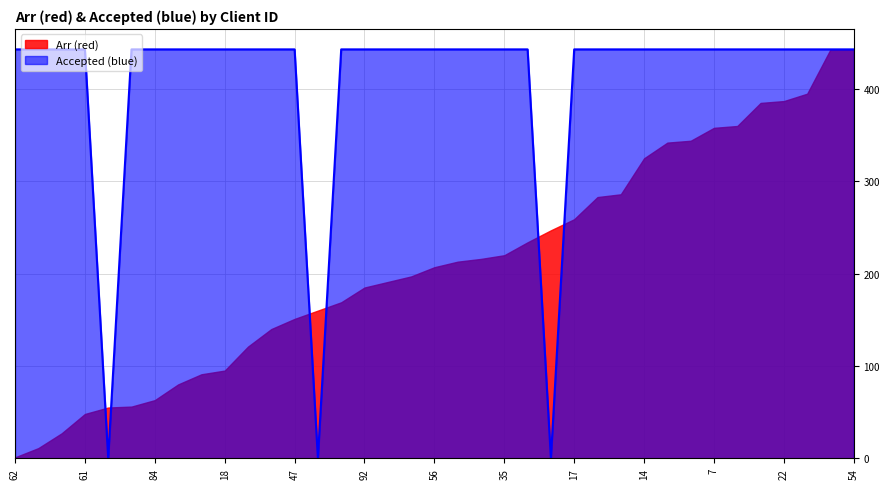

The value at 14 is 443. True or false?

True